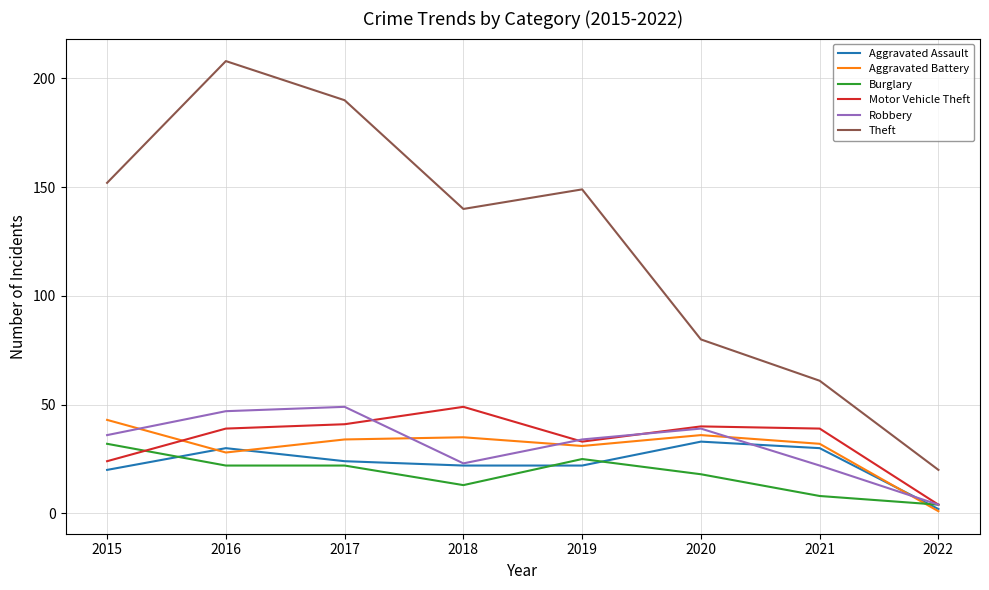

How many interior local peaks does the Motor Vehicle Theft series have?

2